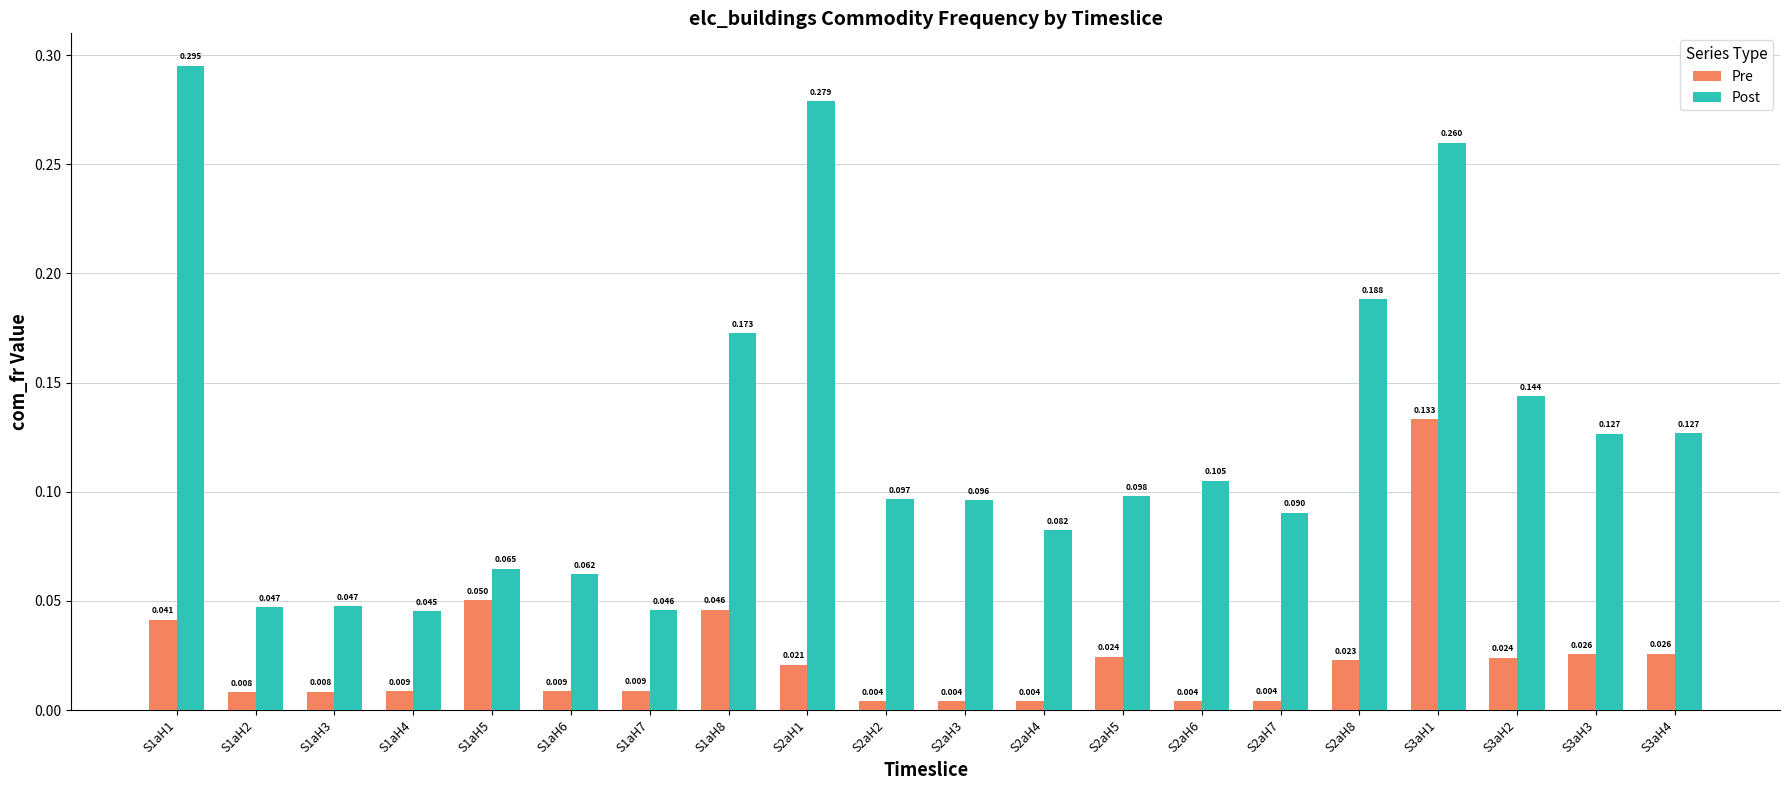

List the series in order of their overall mean, highest first.

Post, Pre